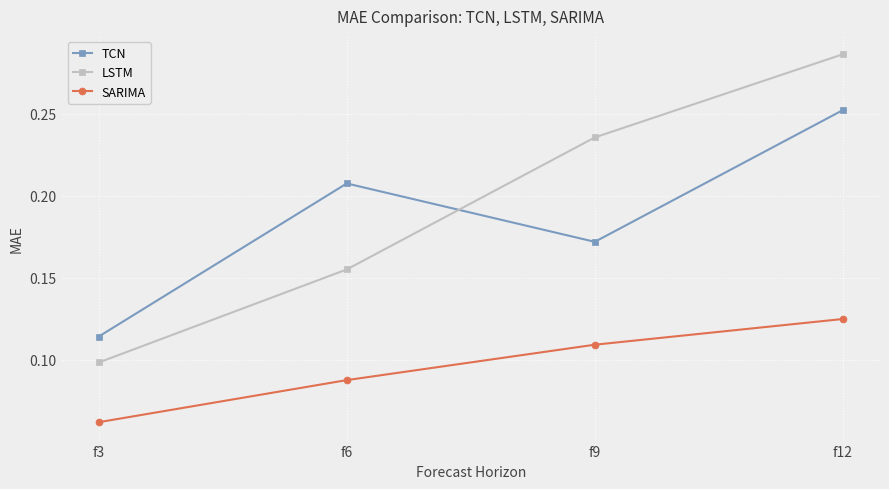

True or false: LSTM and TCN intersect in this chart.

True